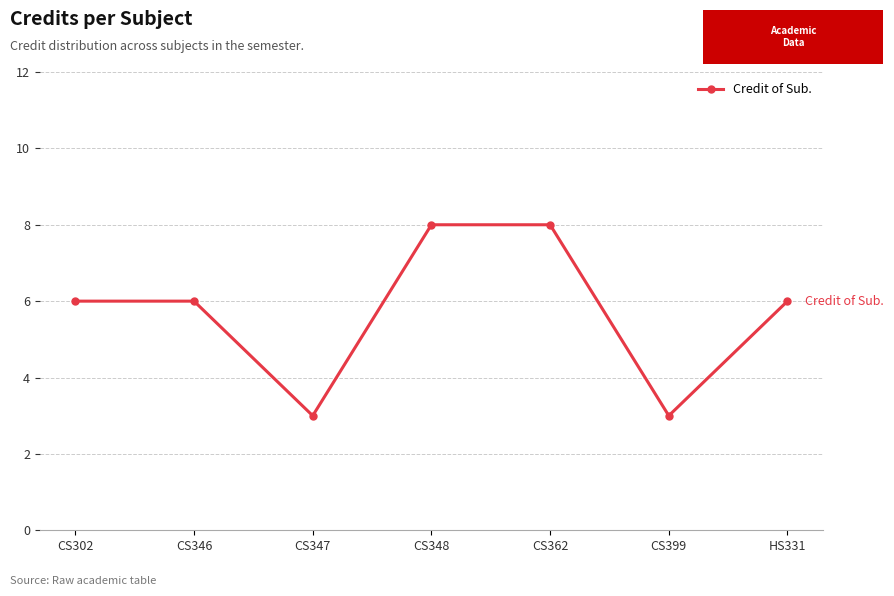

Reading left to right, what are all the values shown in this chart?

6	6	3	8	8	3	6